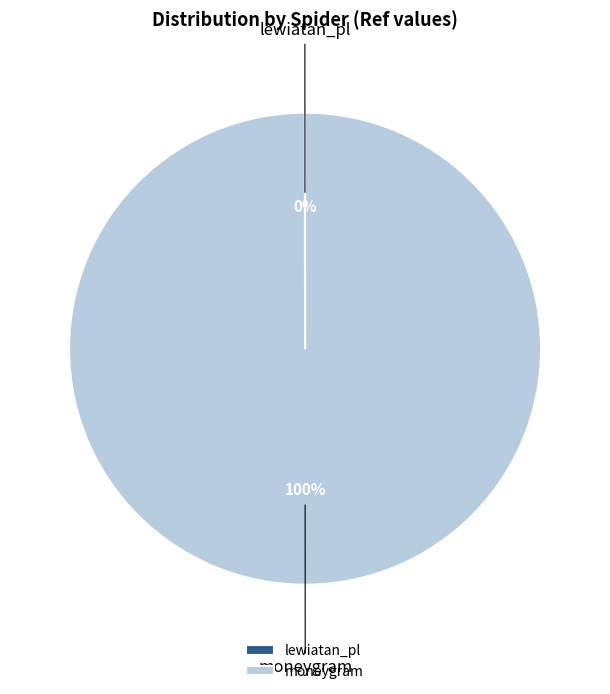

Which slice represents more than half of the pie?

moneygram